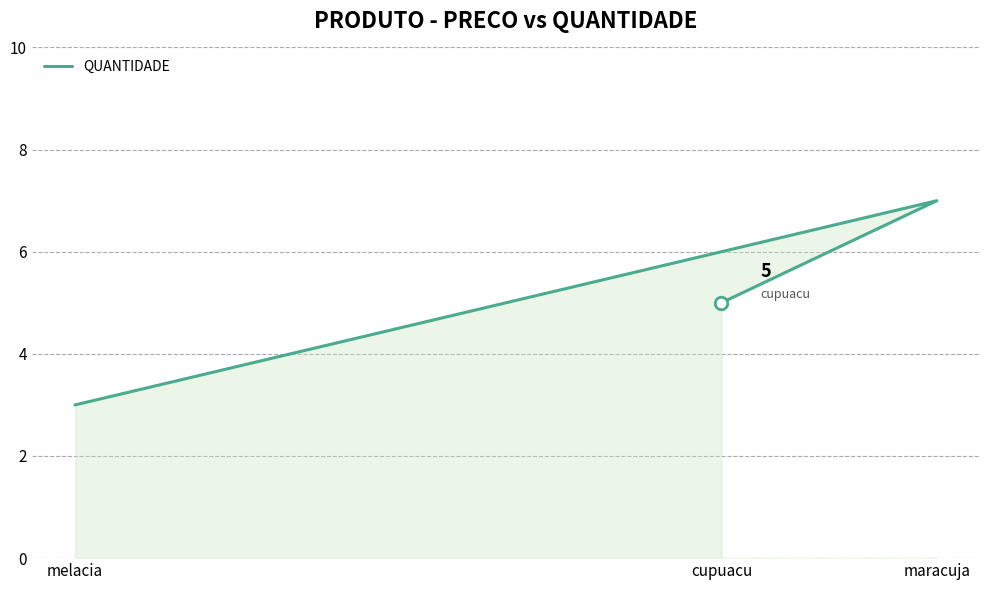

Rank the categories by value from lowest to highest.

melacia, cupuacu, maracuja